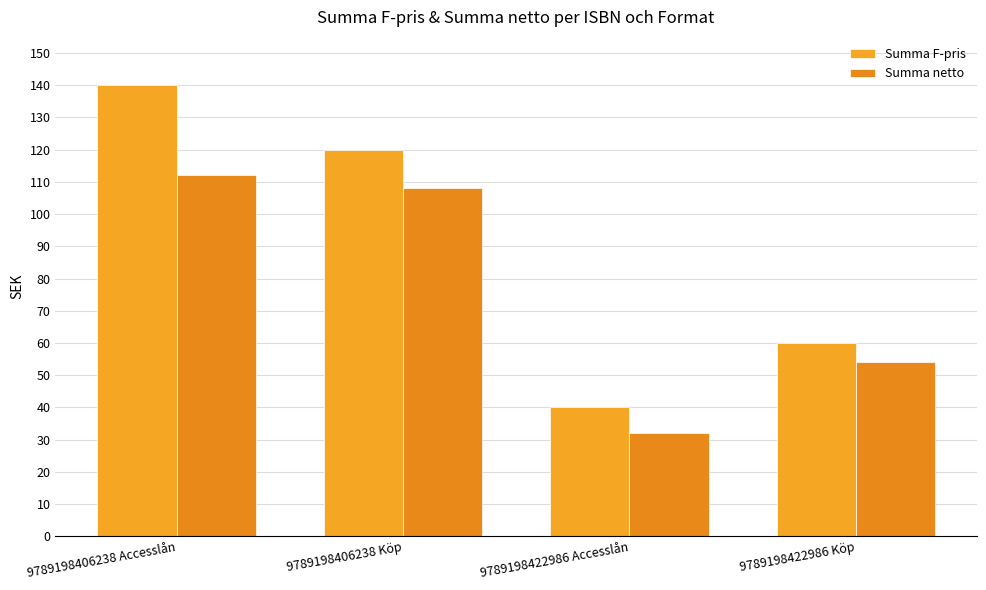

What is the sum of the Summa F-pris values at 9789198406238 Köp and 9789198422986 Köp?

180